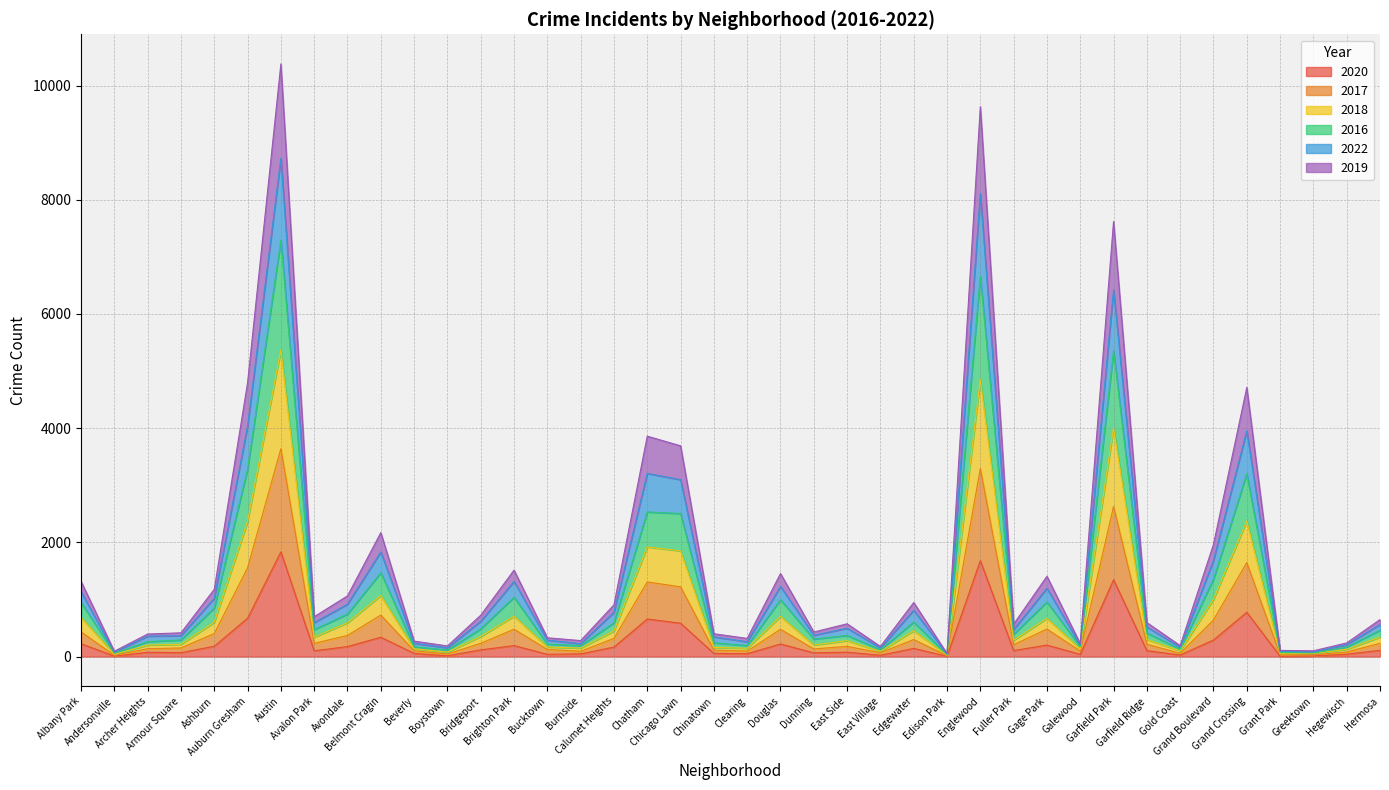

Is it true that 2019 equals 556 at Calumet Heights?

False